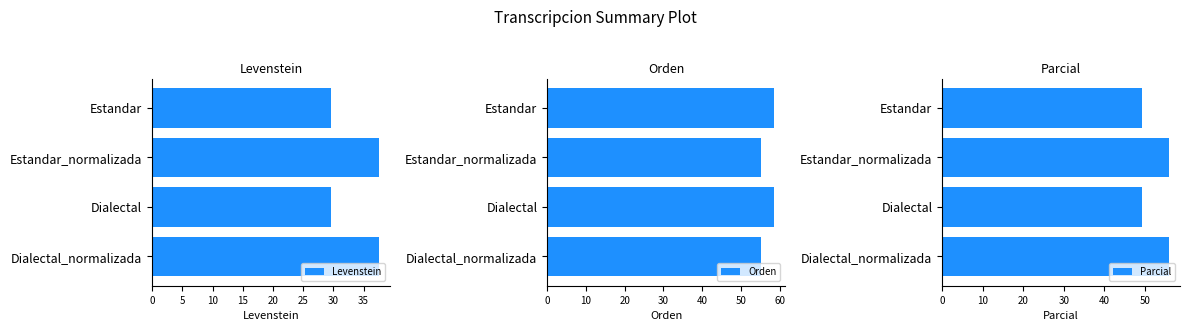

The value of Levenstein at Estandar_normalizada is 37.5. True or false?

True